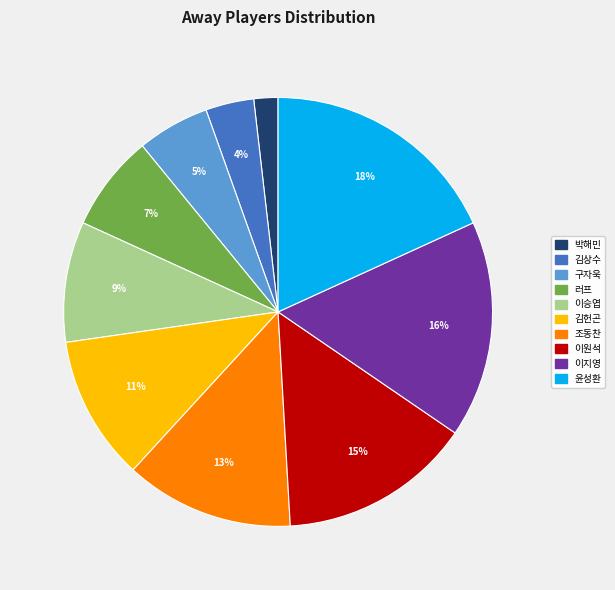

What percentage is the 이지영 slice, to the nearest percent?

16%